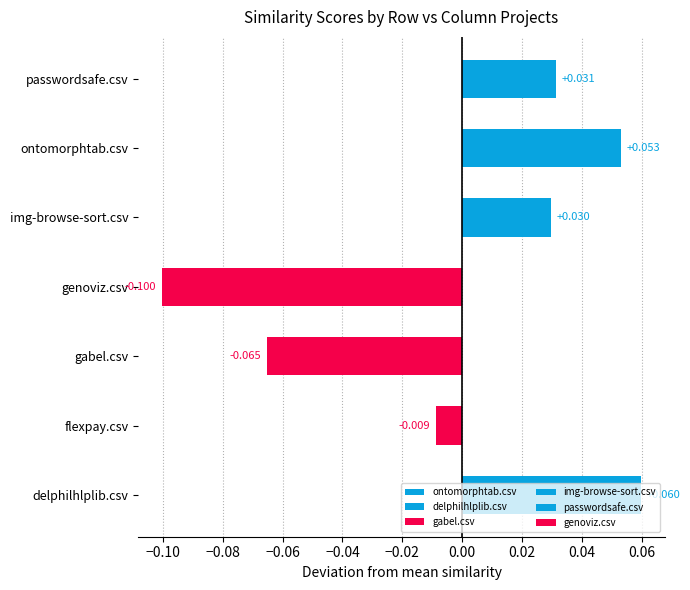

How many bars are there in total?

7